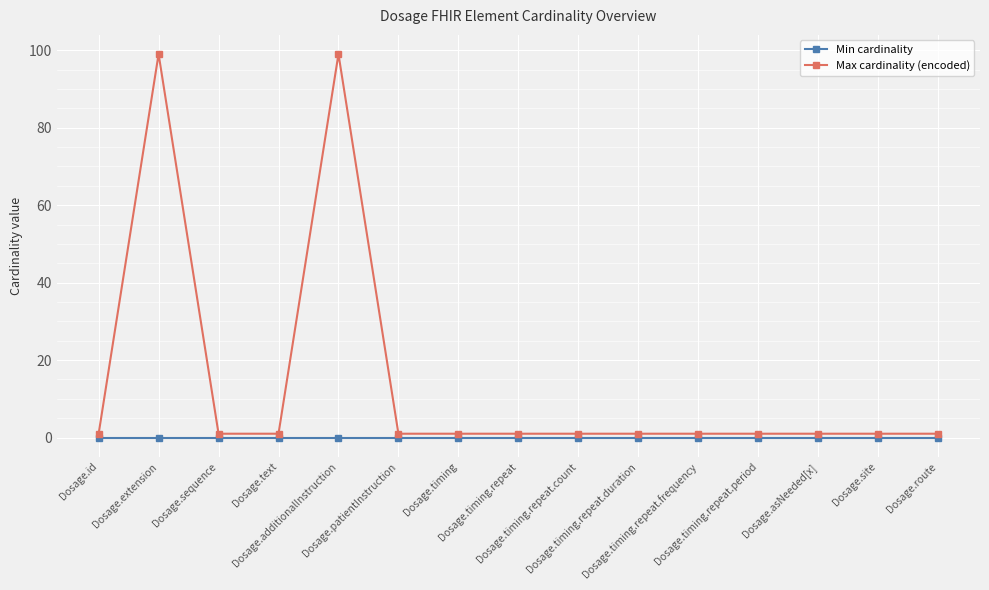

How many lines are shown in the chart?

2